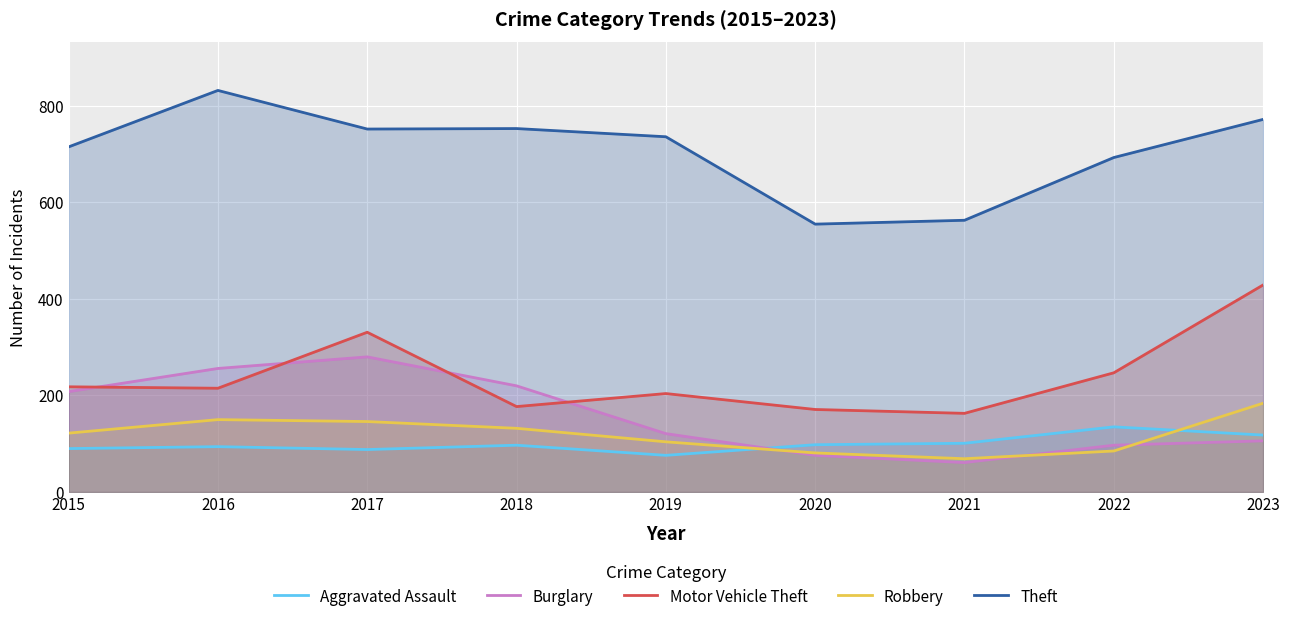

True or false: Aggravated Assault has a value of 135 at 2022.

True